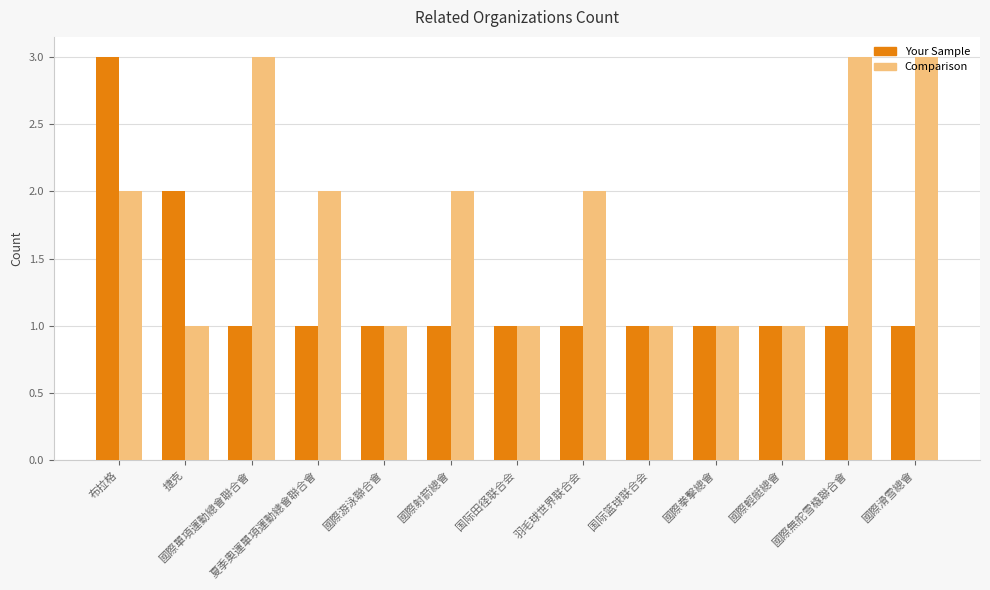

What is the greatest value displayed?

3